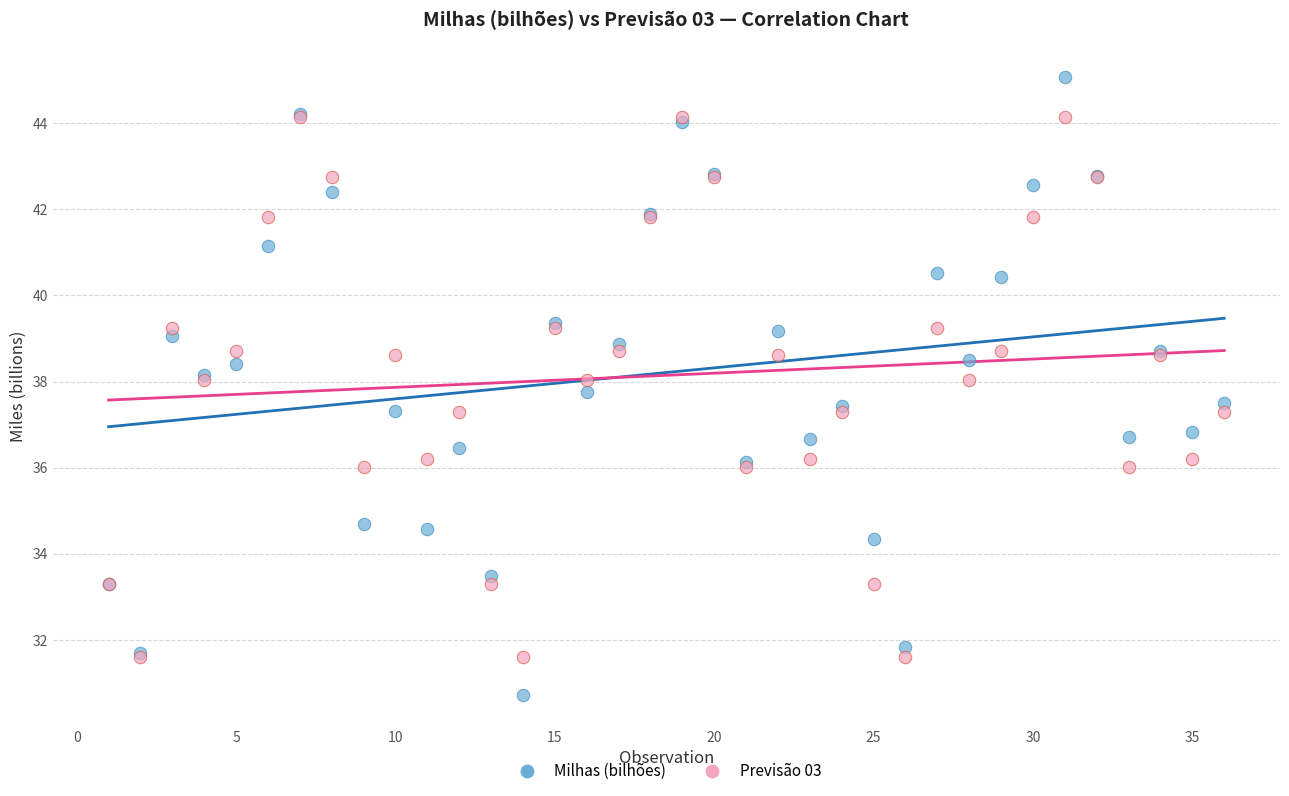

Which series contains the highest Y value?

Milhas (bilhões)